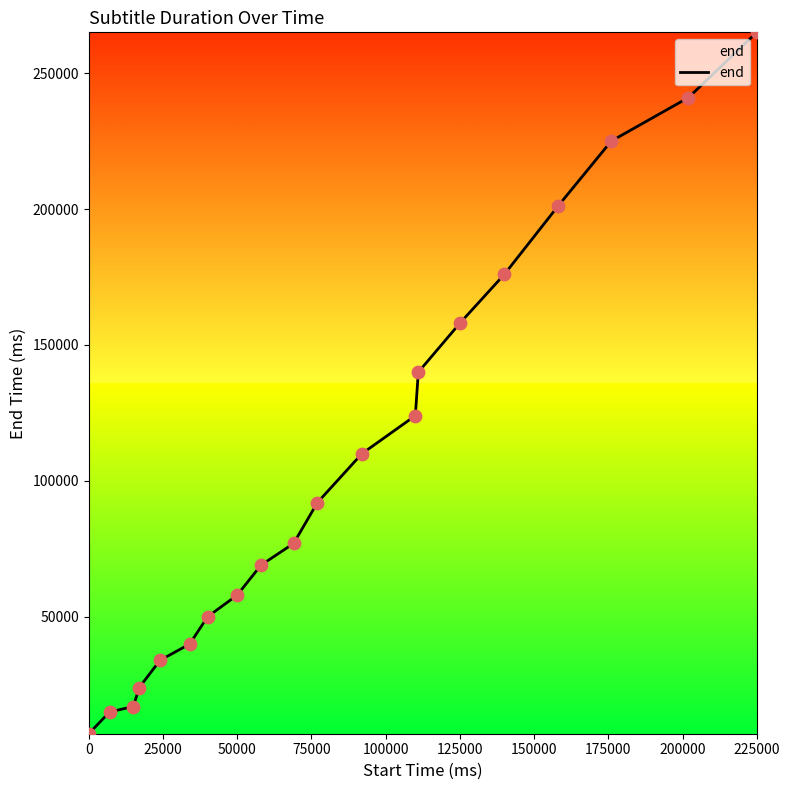

What is the smallest value displayed?

7000